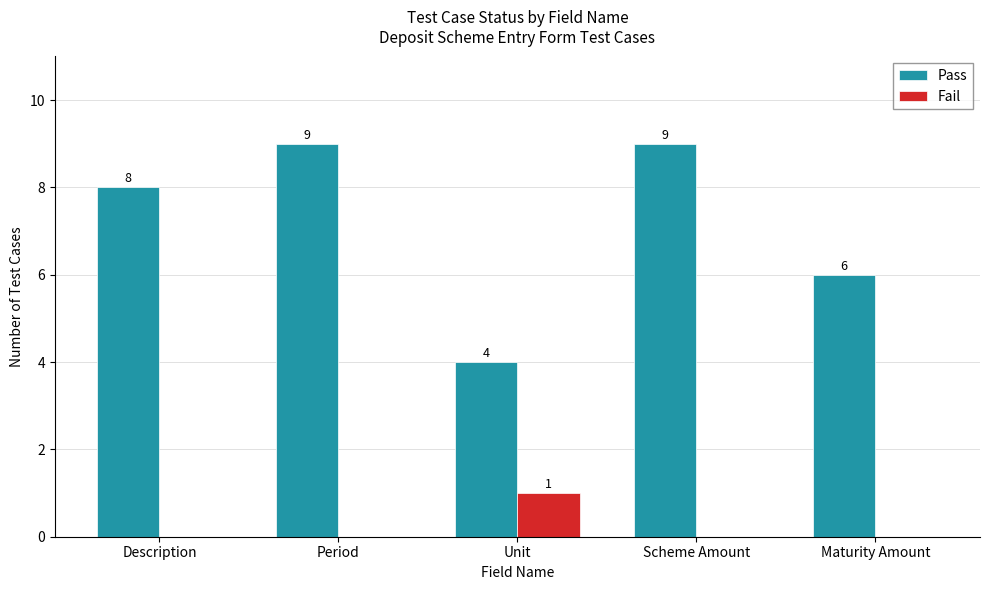

Is it true that Pass equals 8 at Description?

True